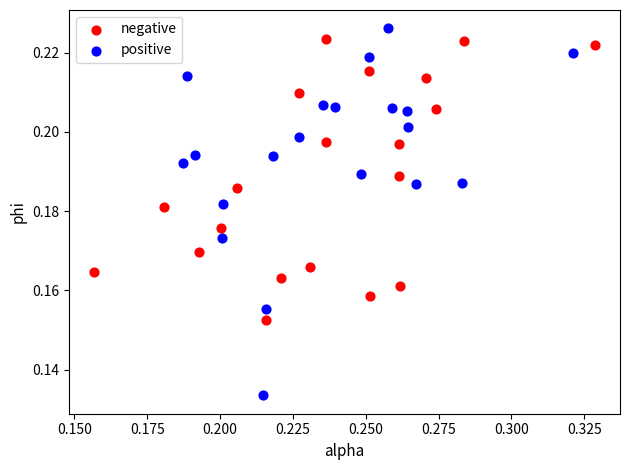

Which series has the largest Y range (max minus min)?

positive